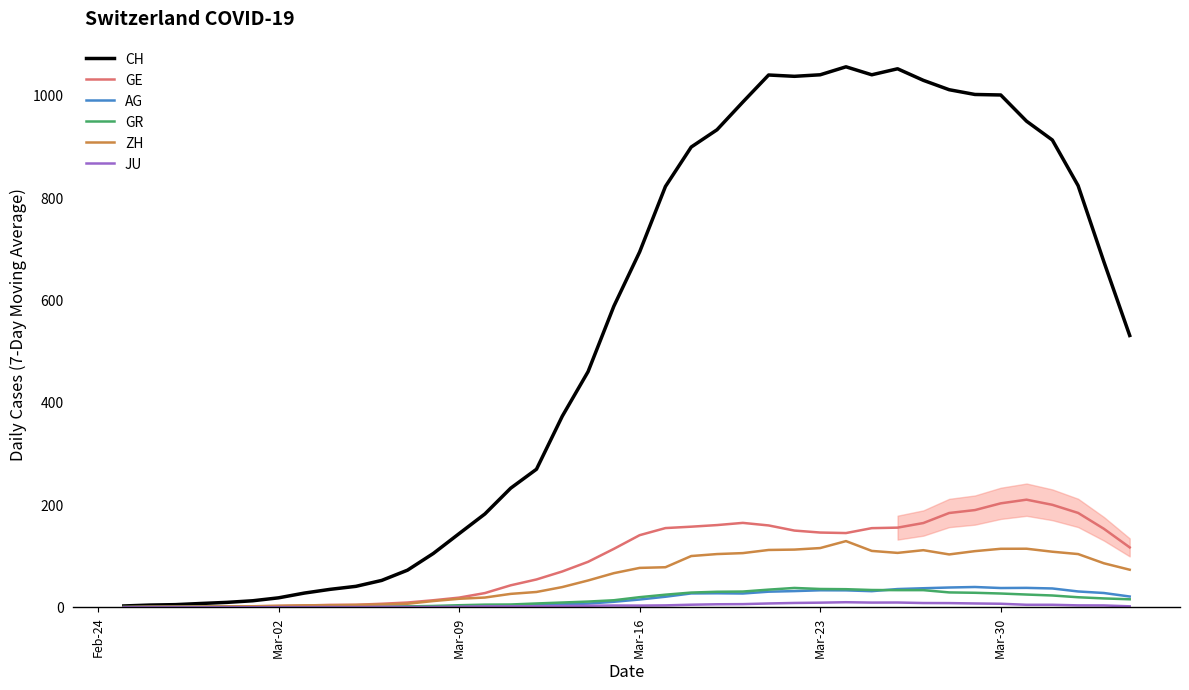

Is this an area chart (filled region under the line)?

No